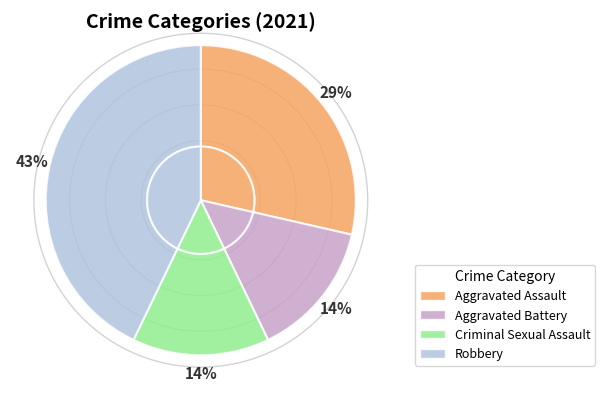

To the nearest percent, what is the combined percentage of Robbery and Criminal Sexual Assault?

57%